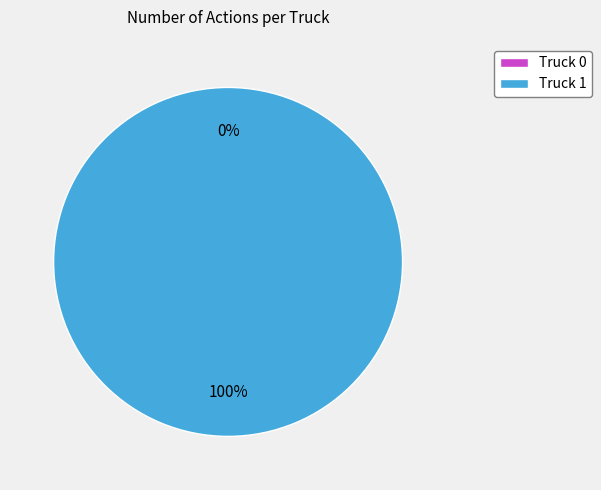

Which category has the biggest portion of the pie?

Truck 1